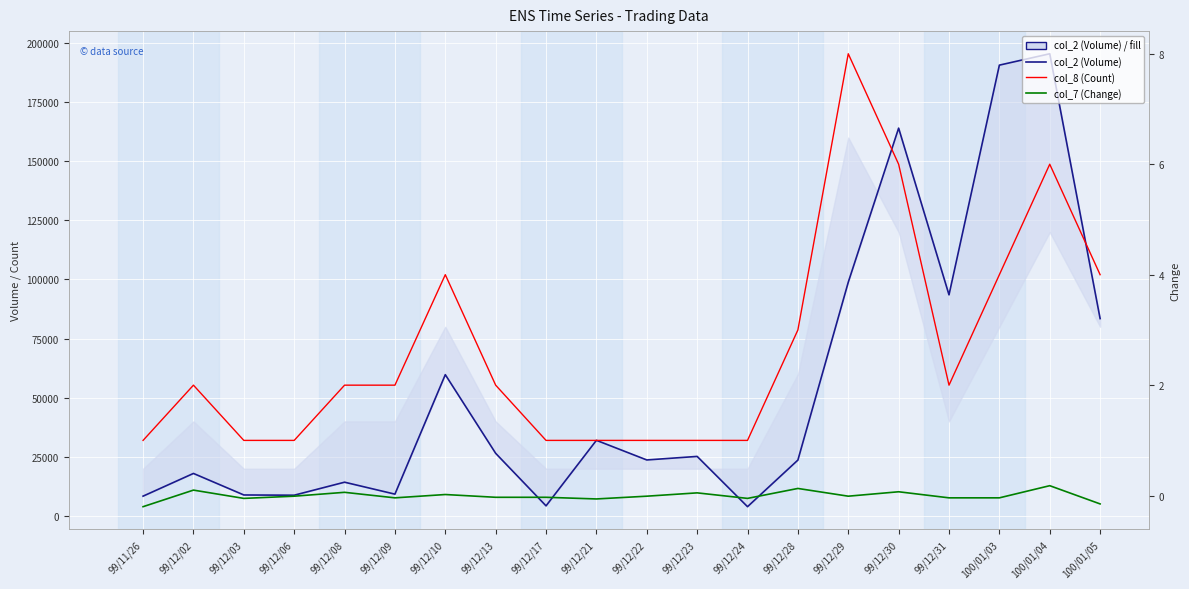

How many lines are shown in the chart?

3